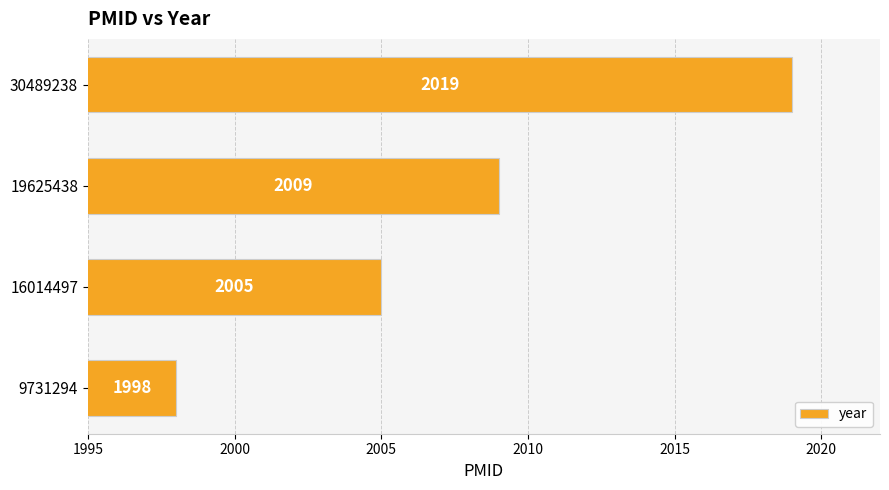

What is the approximate value at 9731294, to the nearest 5?

2000